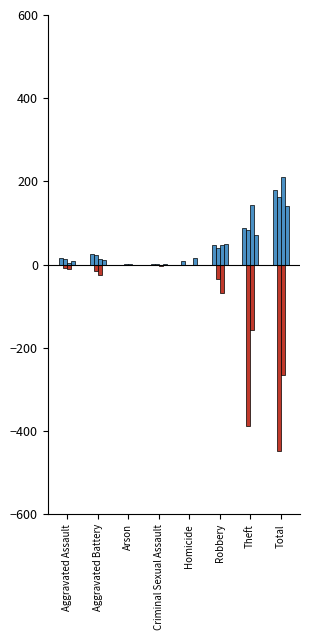

How many data points does each series have?

8